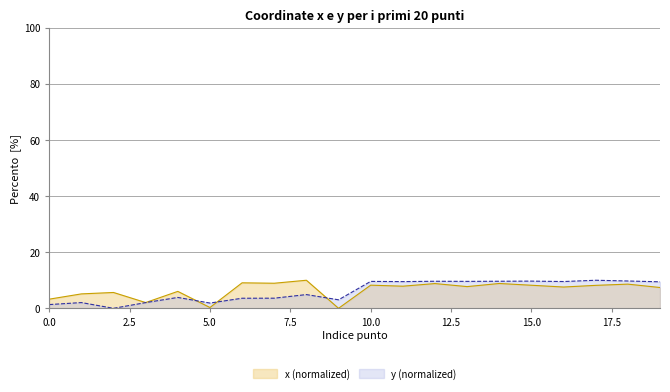

What is the difference between the x (normalized) values at 4 and 2?

0.4